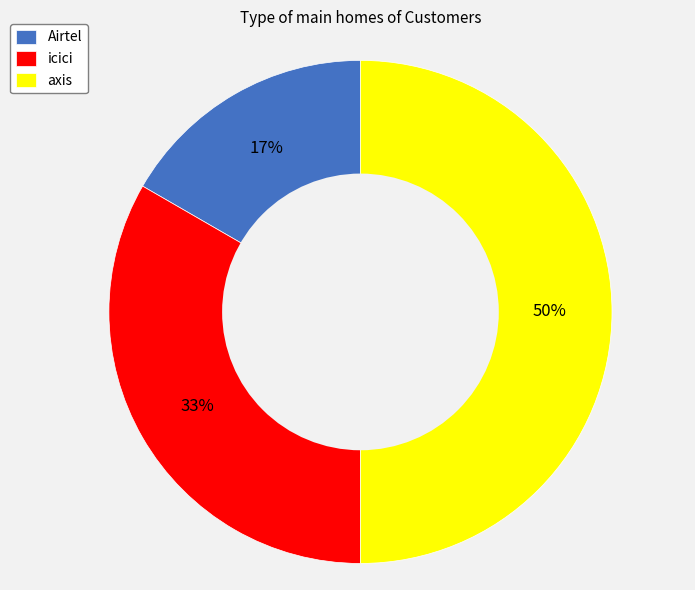

Combined, do axis and icici account for over 50%?

Yes